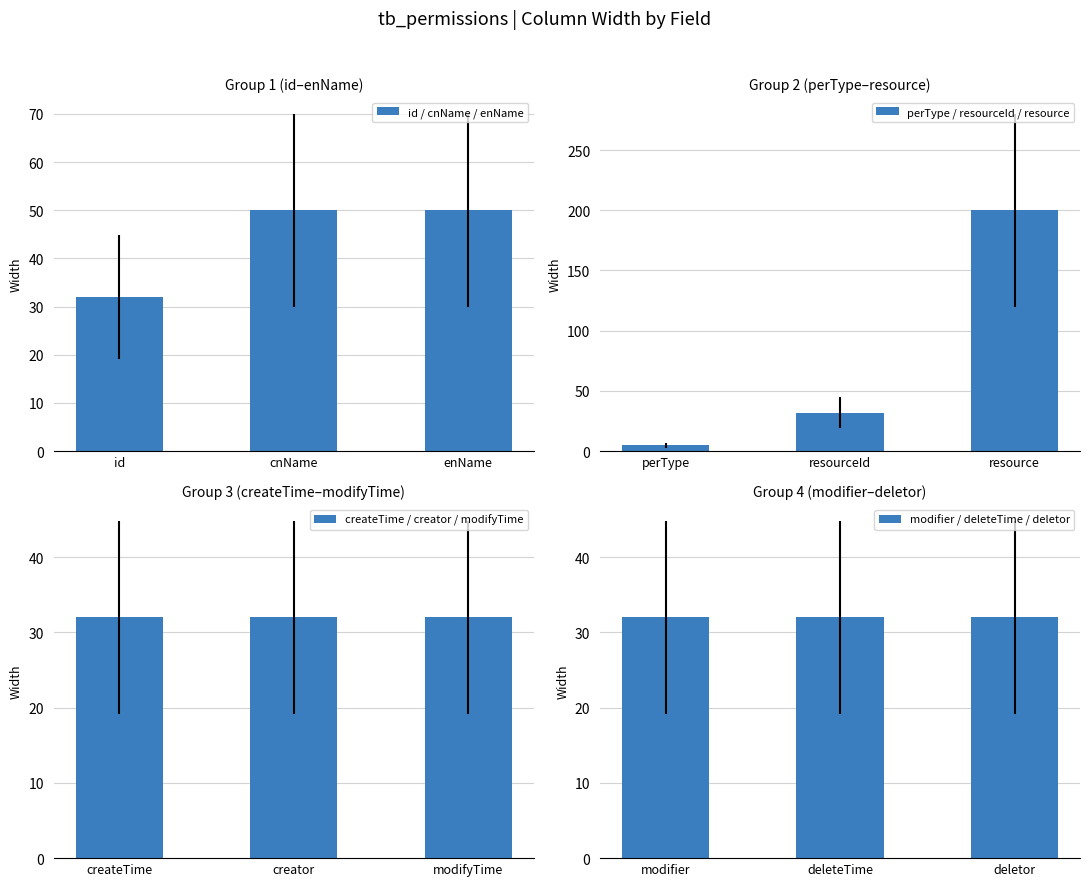

Reading right to left, transcribe all the data shown in this chart.

id / cnName / enName: enName=50	cnName=50	id=32
perType / resourceId / resource: resource=200	resourceId=32	perType=5
createTime / creator / modifyTime: modifyTime=32	creator=32	createTime=32
modifier / deleteTime / deletor: deletor=32	deleteTime=32	modifier=32